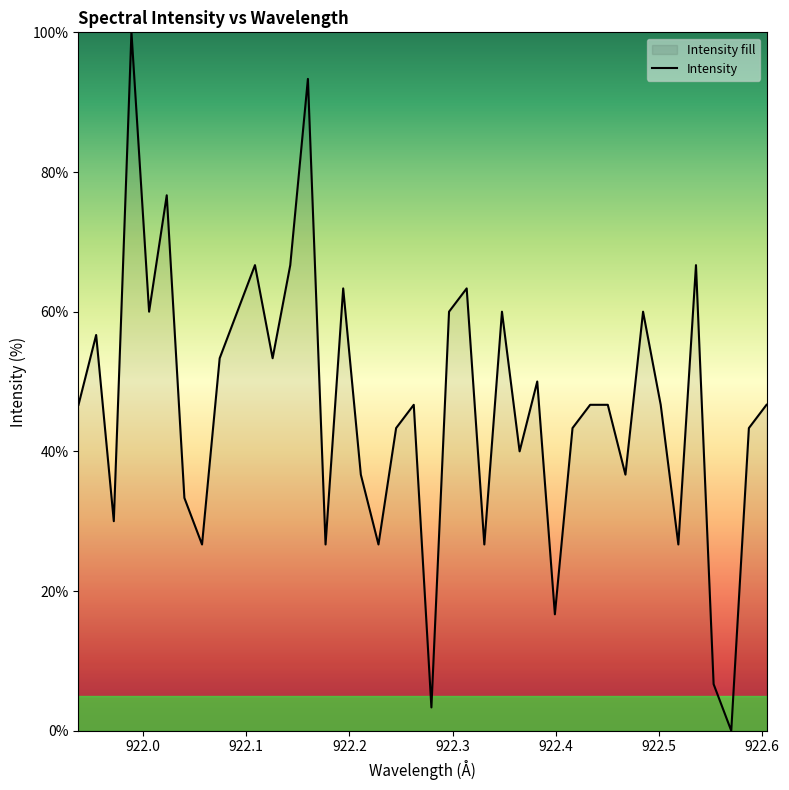

How many lines are shown in the chart?

1